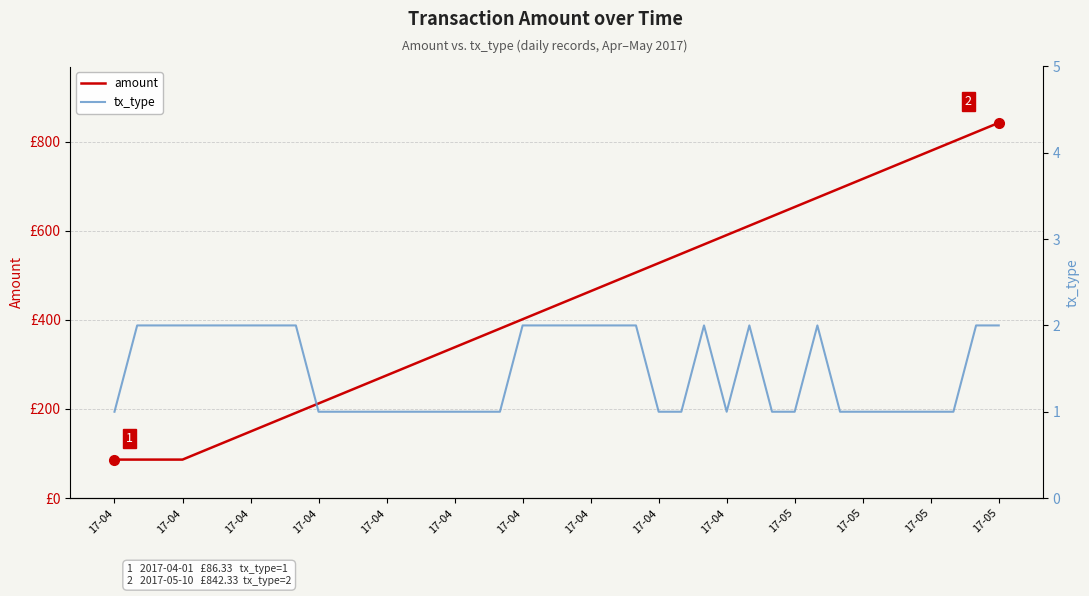

How many interior local valleys does the tx_type series have?

1